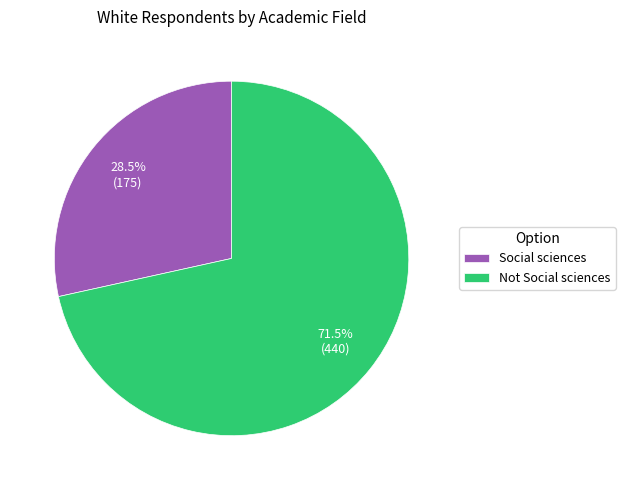

Between Not Social sciences and Social sciences, which is larger?

Not Social sciences